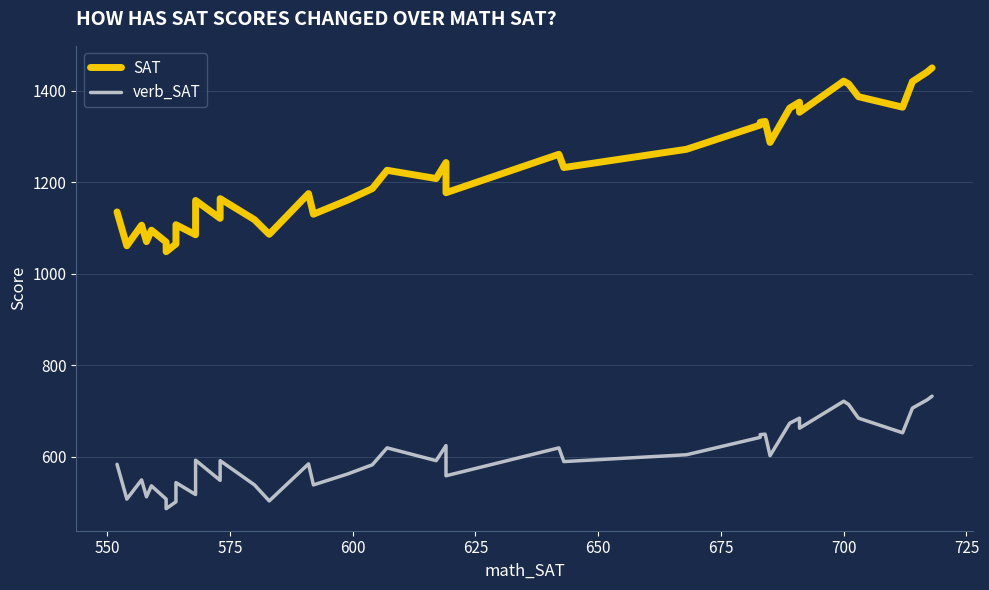

True or false: verb_SAT and SAT intersect in this chart.

False